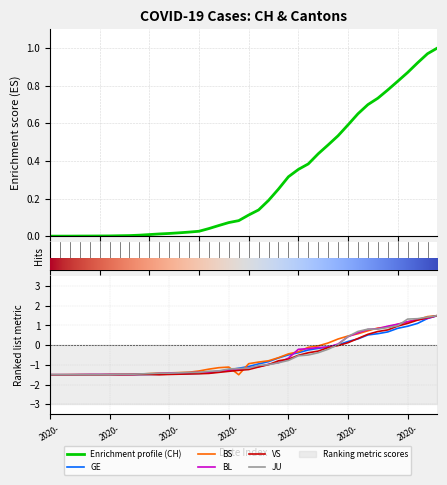

What are all the series names shown in the legend?

Enrichment profile, GE, BS, BL, VS, JU